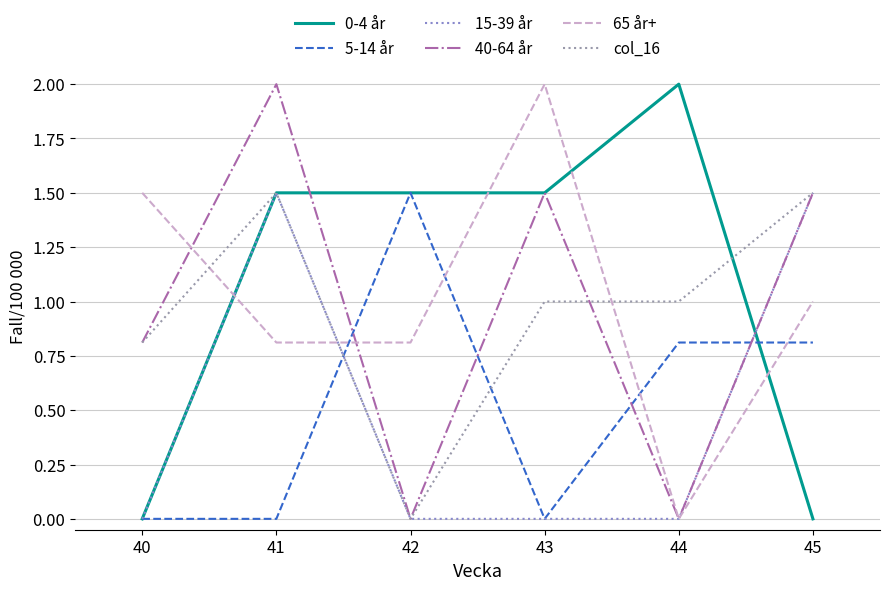

Which series ends up on top after the final intersection of 5-14 år and col_16?

col_16